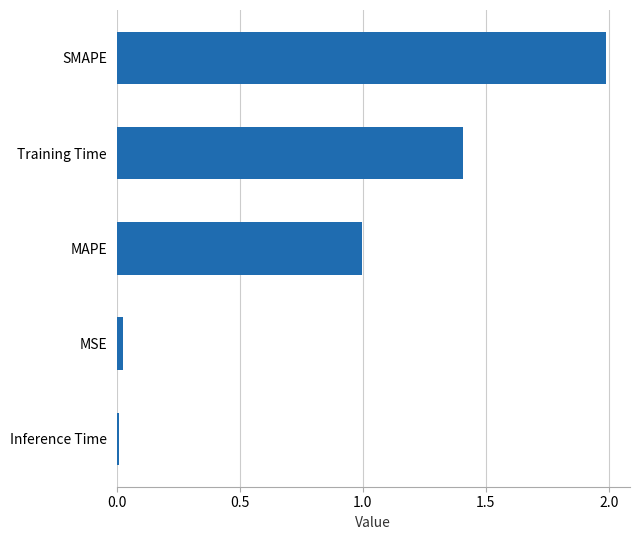

Which label corresponds to the largest value in the chart?

SMAPE